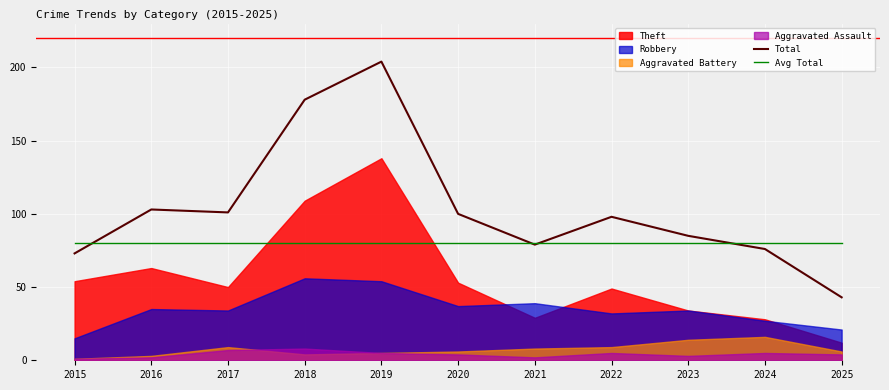

What value does the Total series have at 2018, to the nearest 5?

180